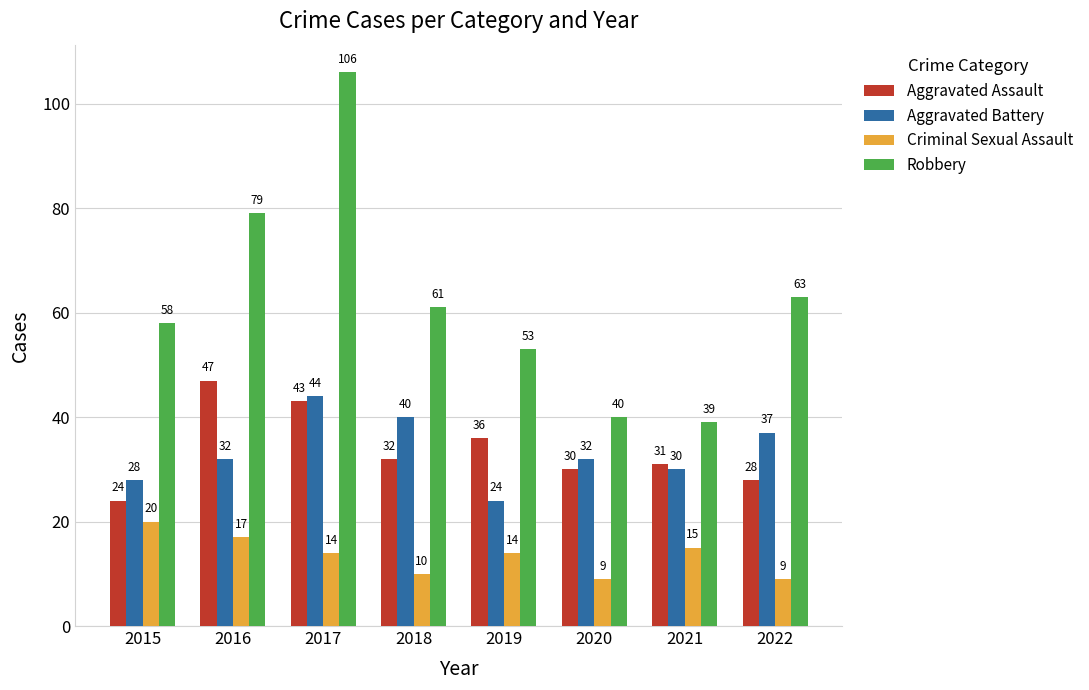

At how many categories does at least one series exceed 51?

6